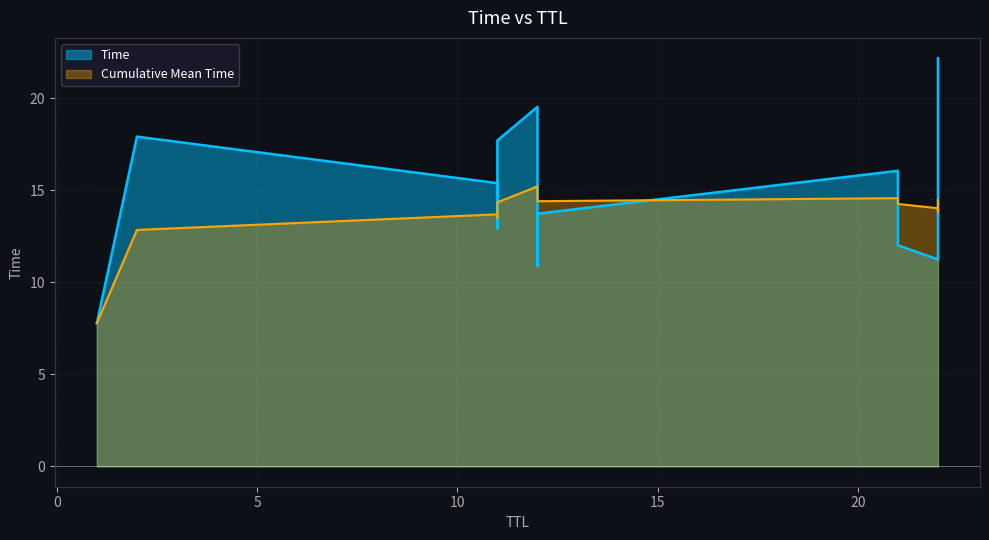

Which label corresponds to the smallest value in the chart?

1